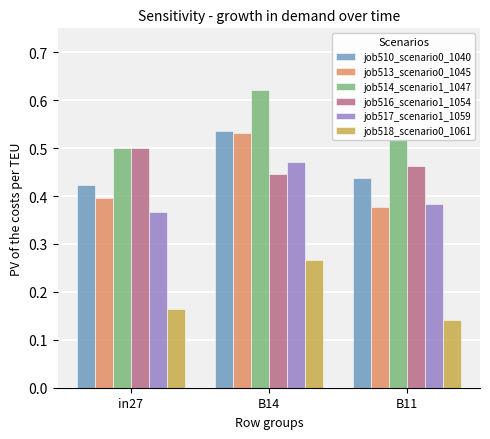

Is it true that job510_scenario0_1040 equals 0.7 at in27?

False